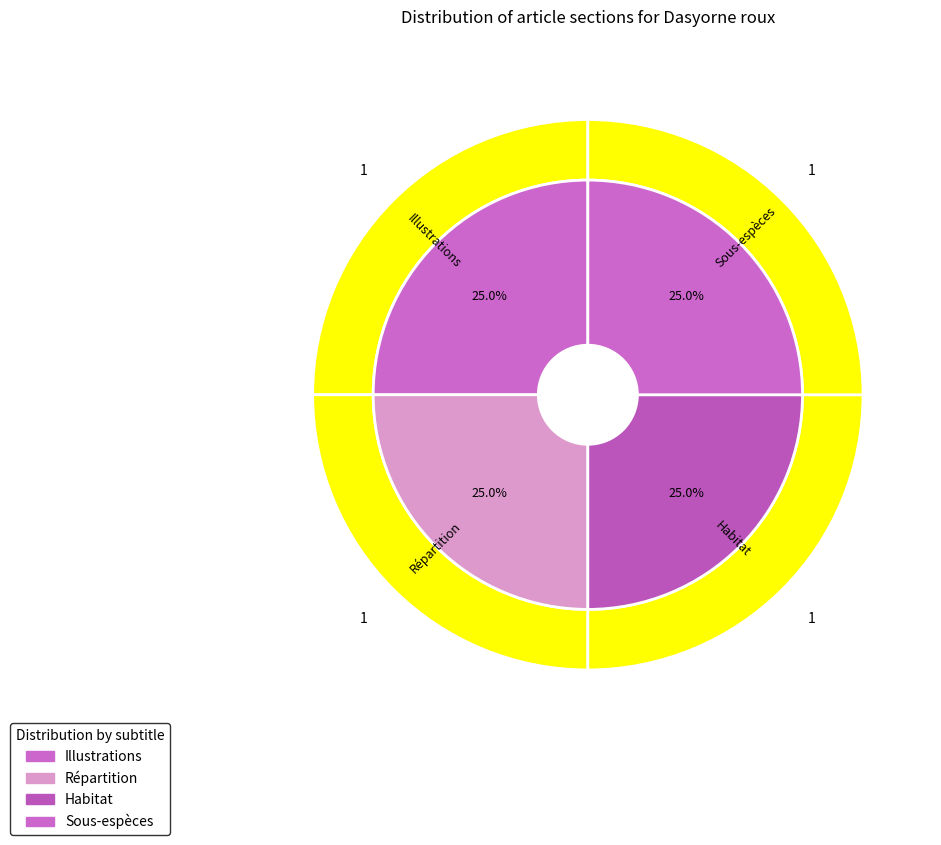

True or false: Sous-espèces accounts for 28% of the total.

False